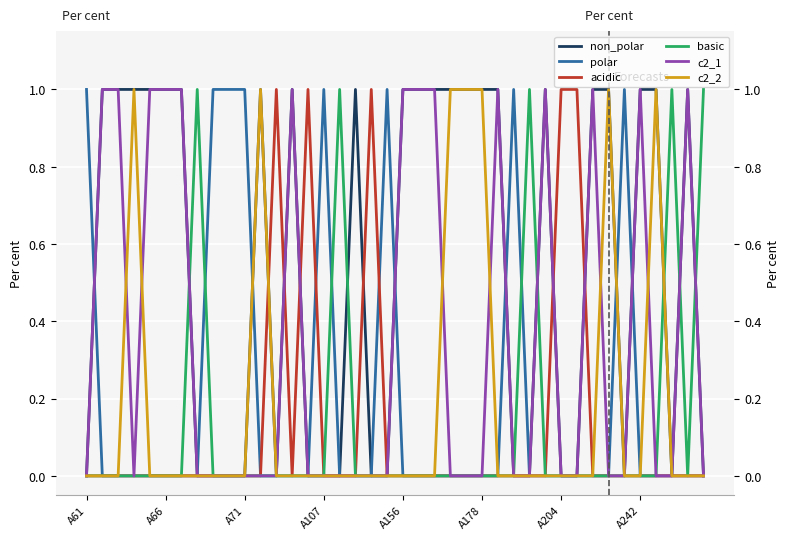

Is this an area chart (filled region under the line)?

No